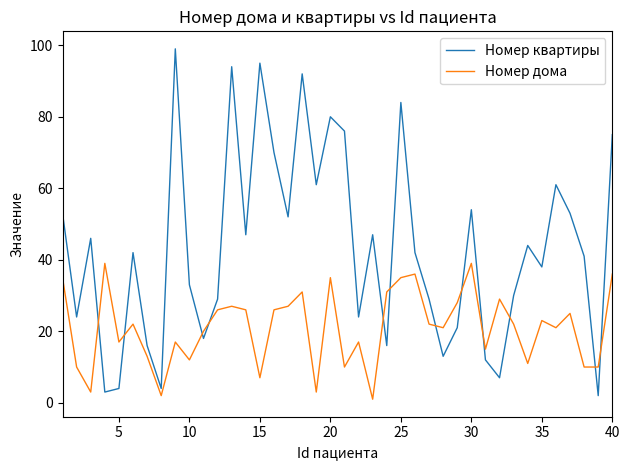

Which series has the largest total across all categories?

Номер квартиры